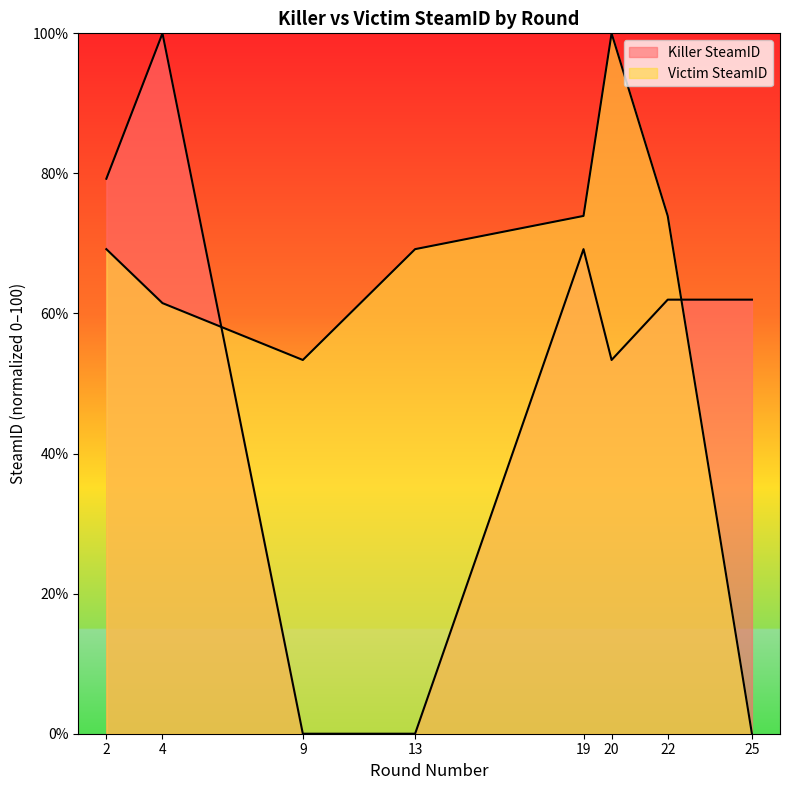

What is the maximum value for Killer SteamID?

100.0